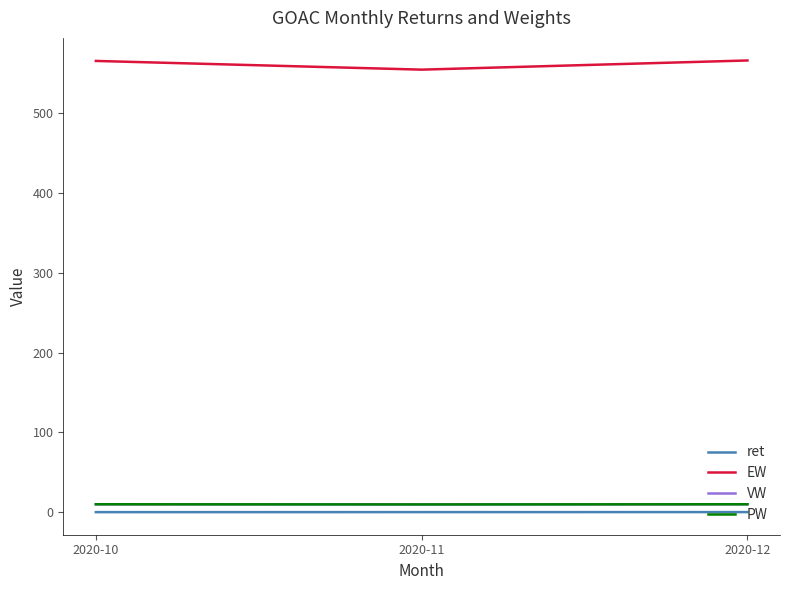

Is this an area chart (filled region under the line)?

No